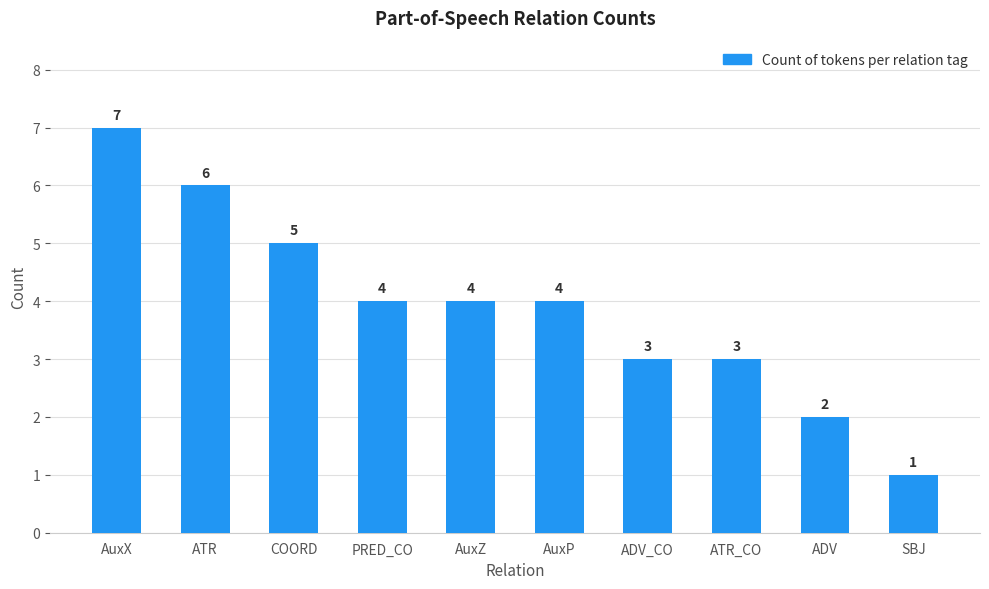

What is the difference between the second highest and minimum values?

5